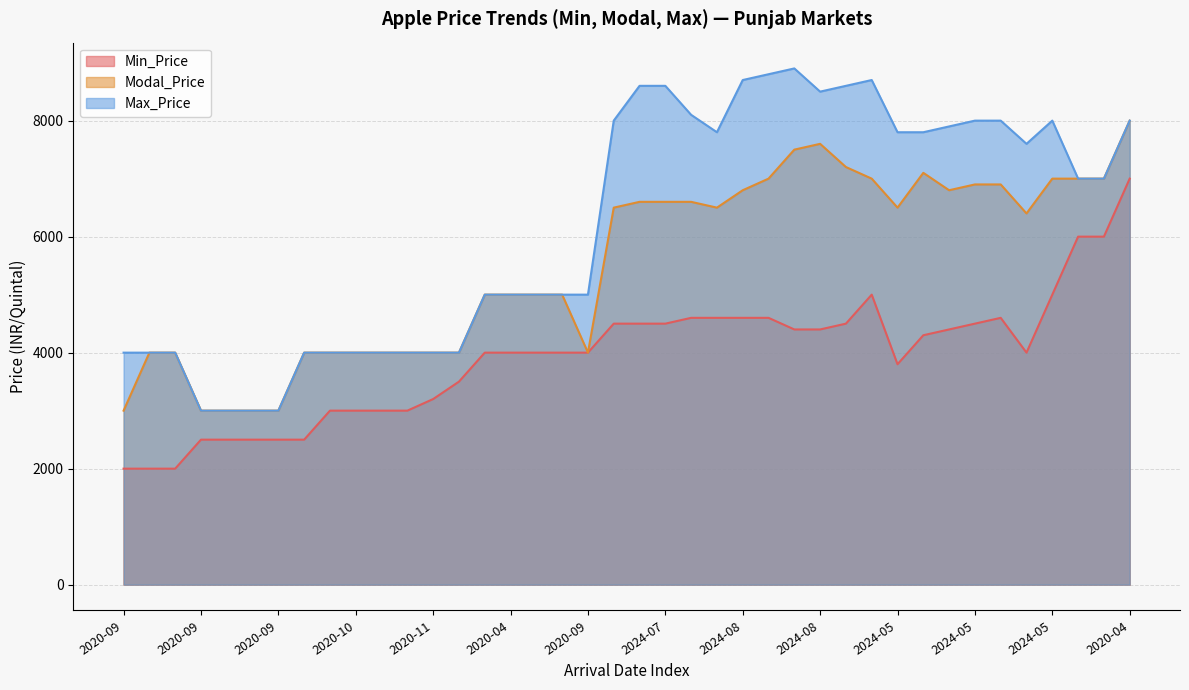

What are all the series names shown in the legend?

Min_Price, Modal_Price, Max_Price